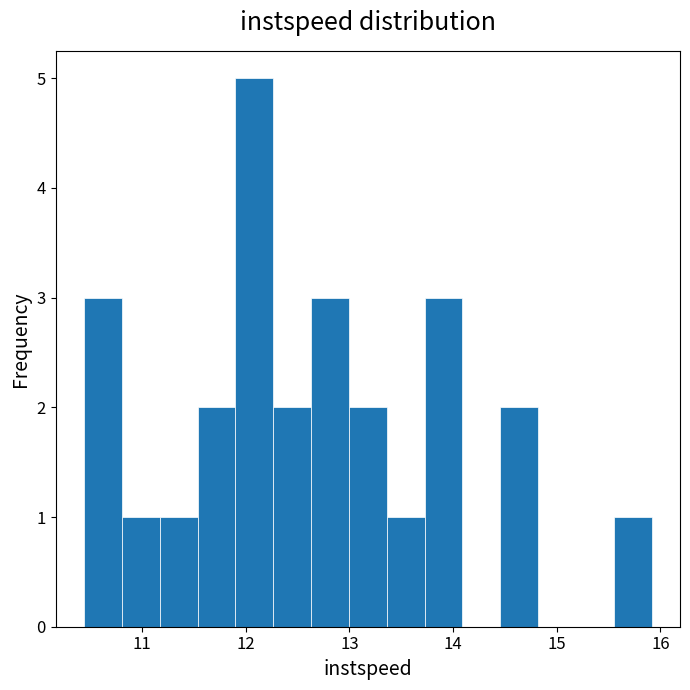

Around what value on the x-axis is the tallest bar? Give the approximate position of its centre, as read against the axis.

12.1